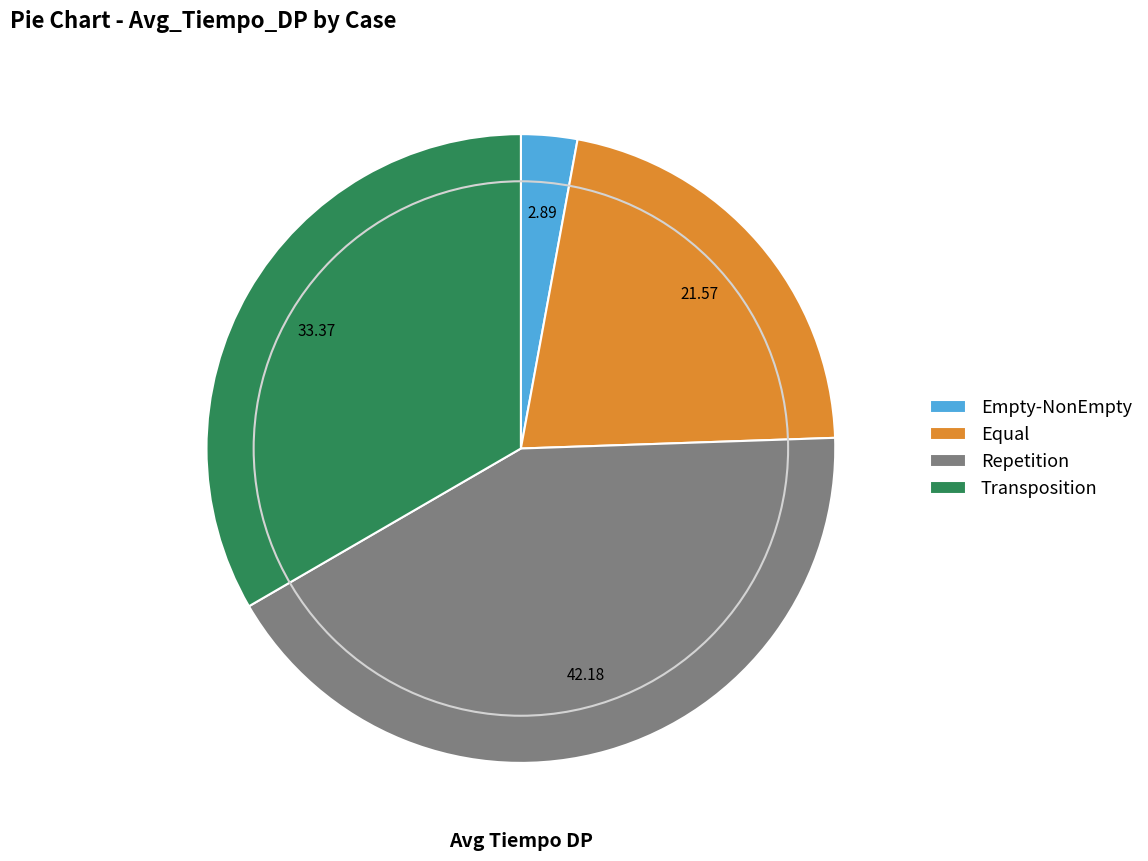

Does Empty-NonEmpty represent more than half of the total?

No